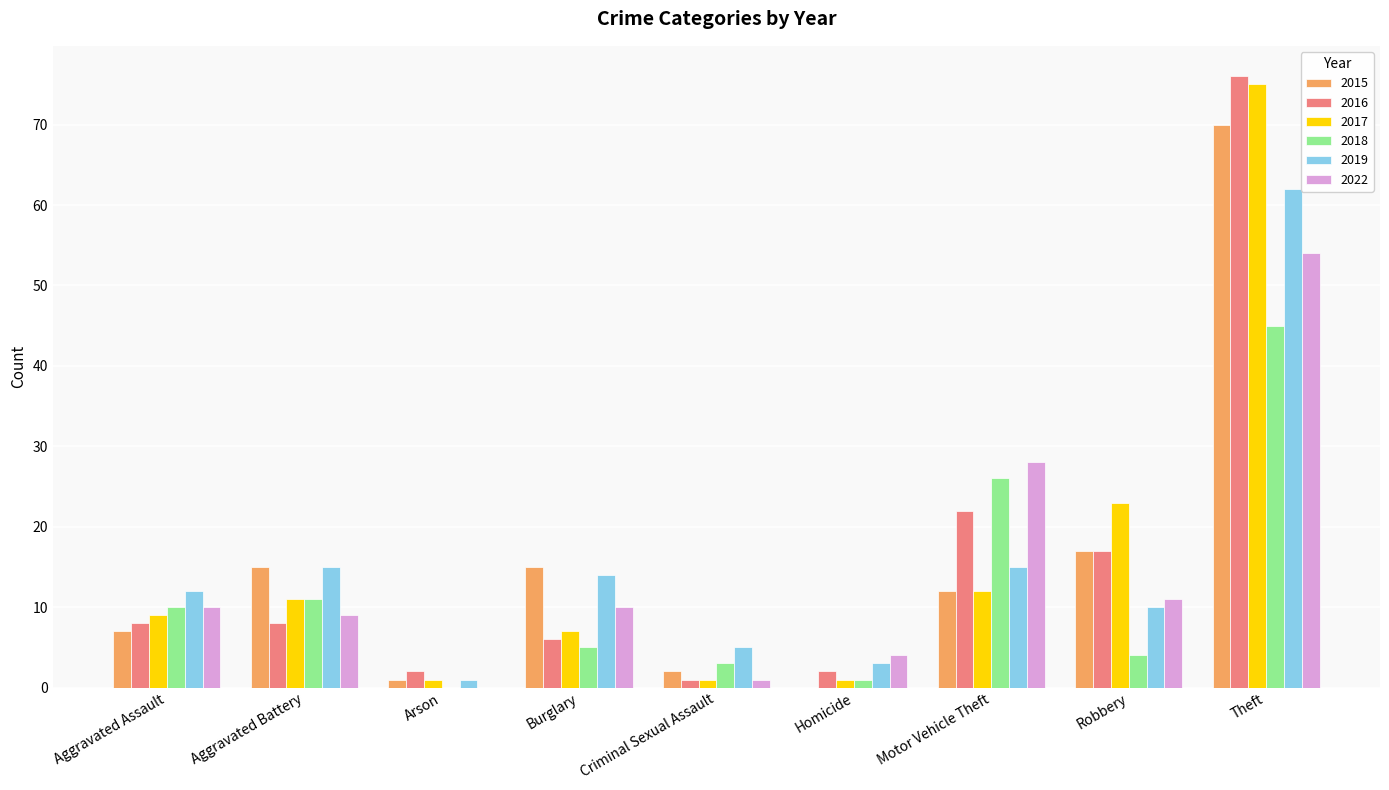

What are all the series names shown in the legend?

2015, 2016, 2017, 2018, 2019, 2022